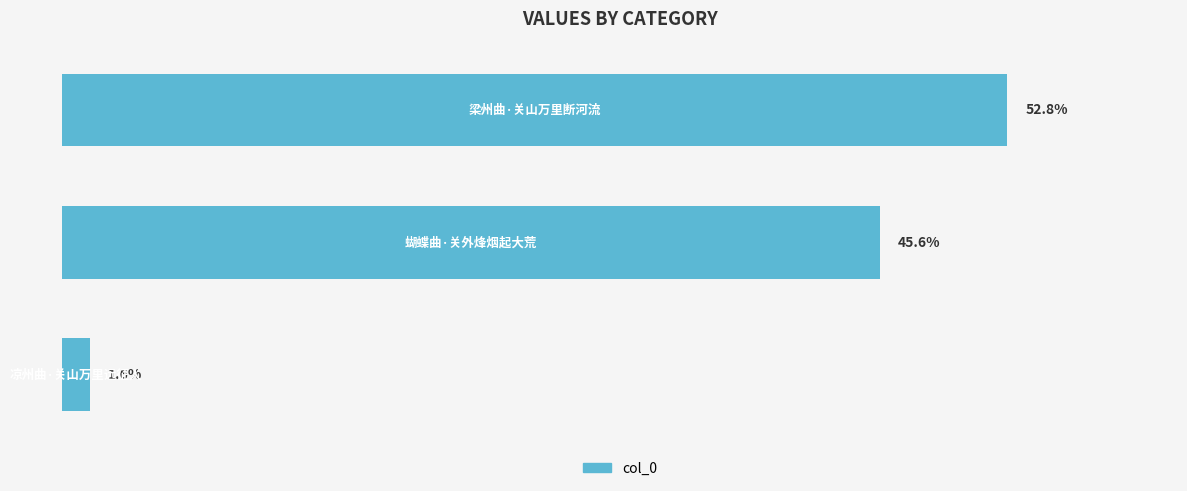

Are the bars horizontal?

Yes